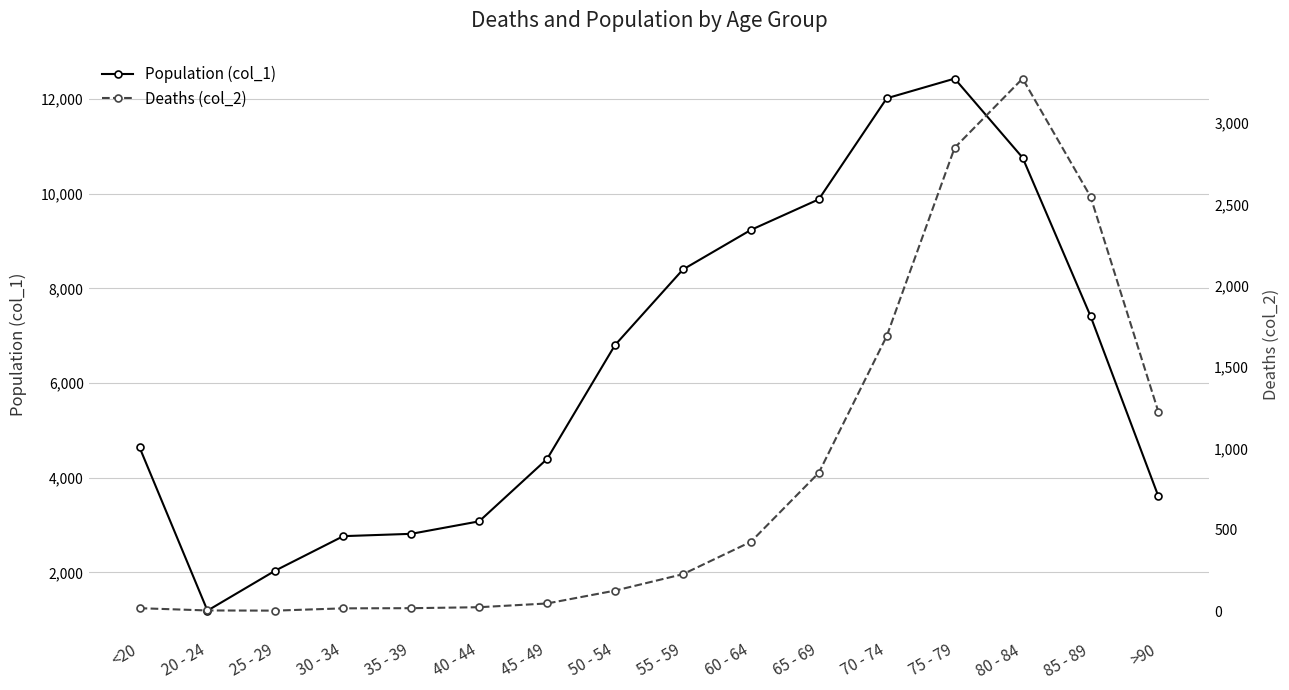

Where is the first local maximum for Population (col_1)?

75 - 79